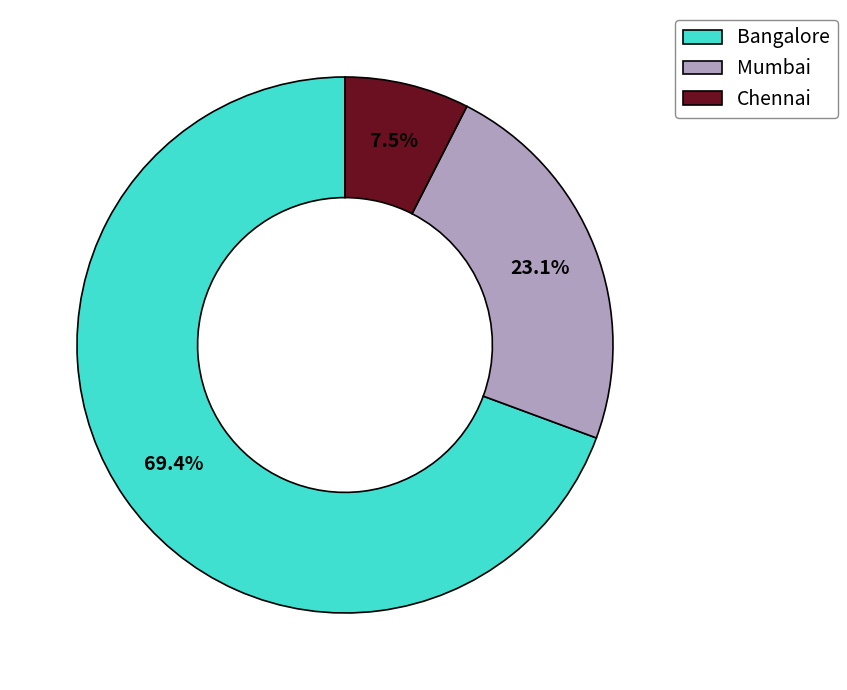

Is Bangalore the majority of the pie?

Yes